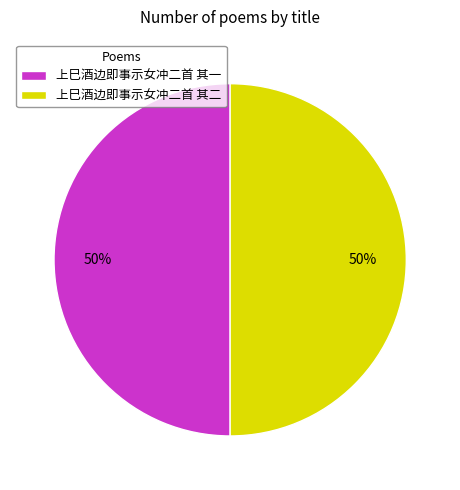

Approximately how many times larger is the value at 上巳酒边即事示女冲二首 其一 compared to 上巳酒边即事示女冲二首 其二?

1.0